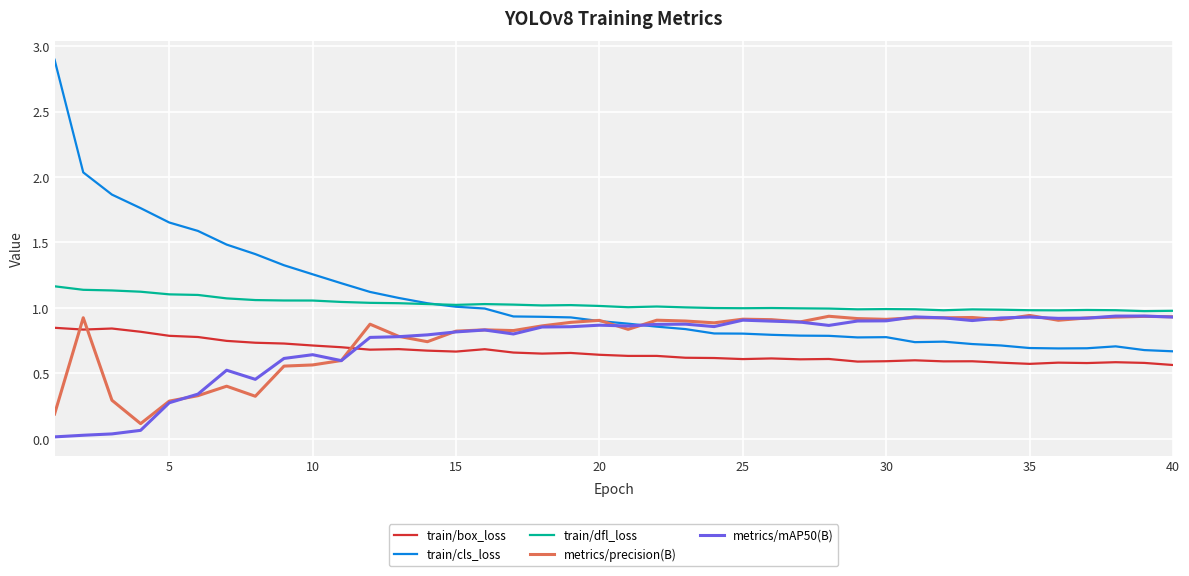

In metrics/mAP50(B), how many points are lower than both neighbors (excluding endpoints)?

8